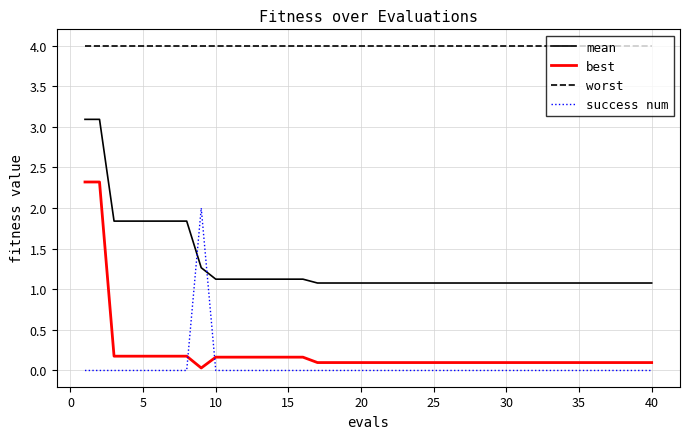

How many intersections are there between best and success num?

2